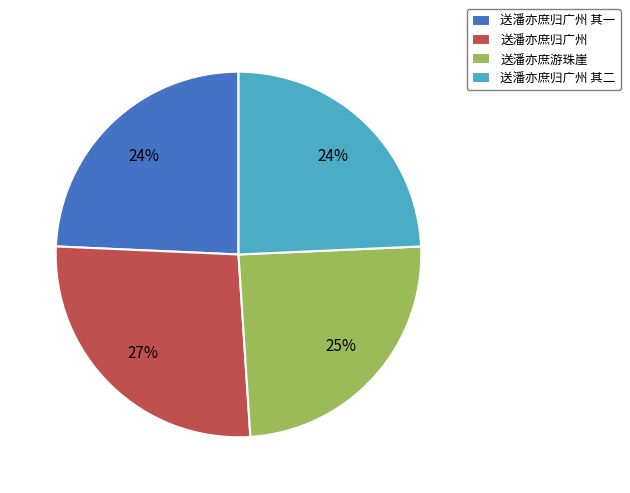

What is the largest slice in the pie chart?

送潘亦庶归广州